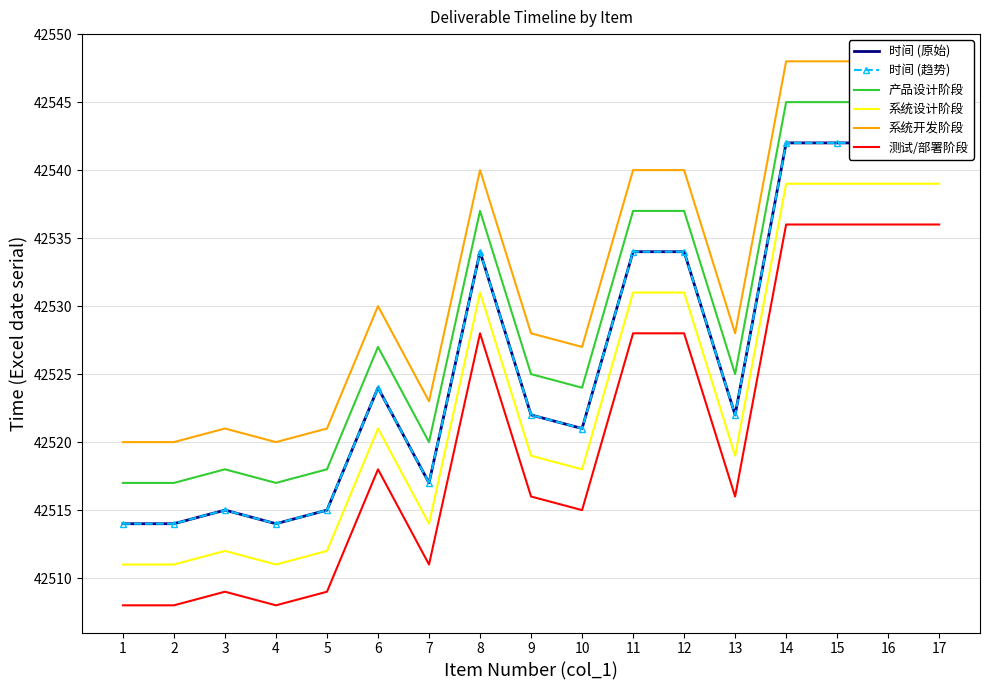

Where does the 时间 (趋势) series first go above 42522?

6